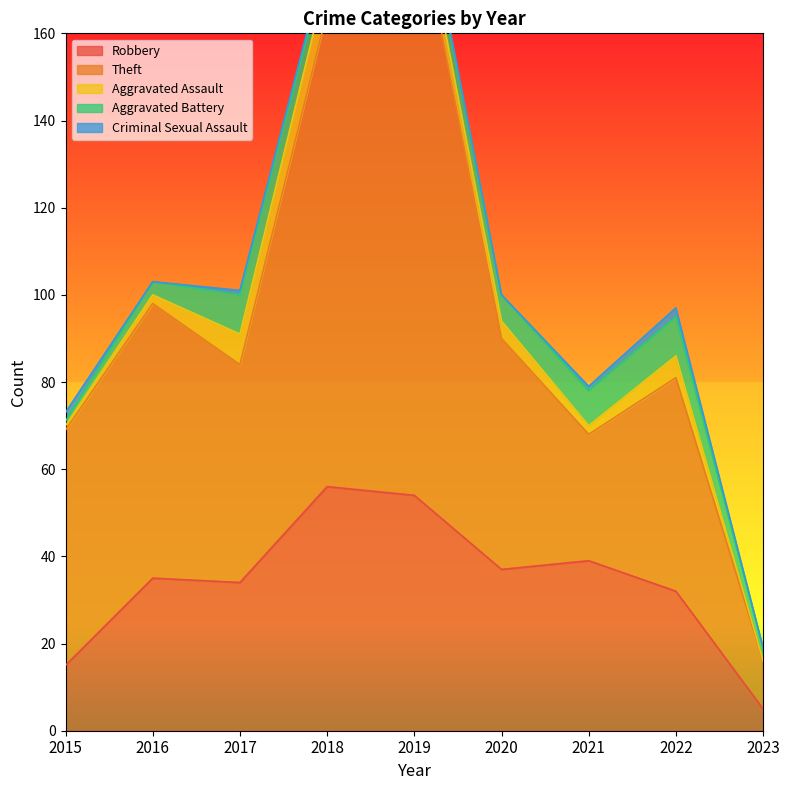

How many Criminal Sexual Assault values are between 0 and 1?

7